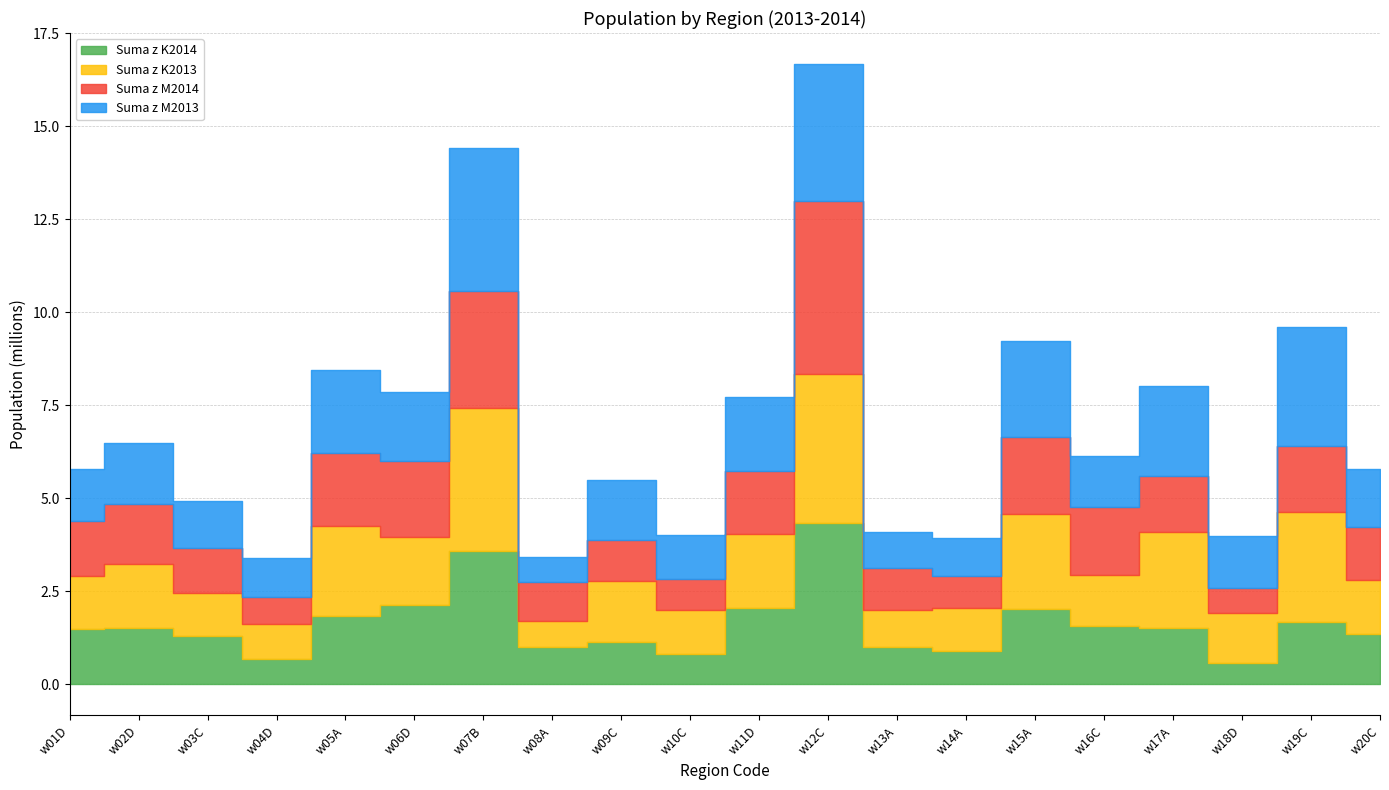

Where do Suma z K2014 and Suma z M2014 first cross each other?

w01D and w02D